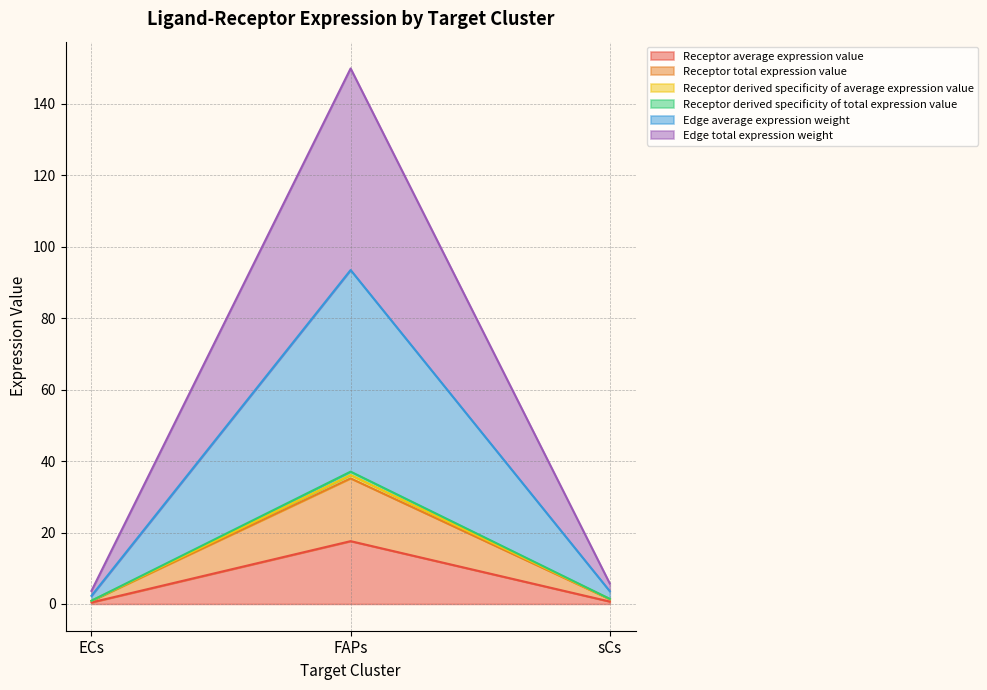

The Receptor derived specificity of total expression value series shows 0.9 at ECs. True or false?

True